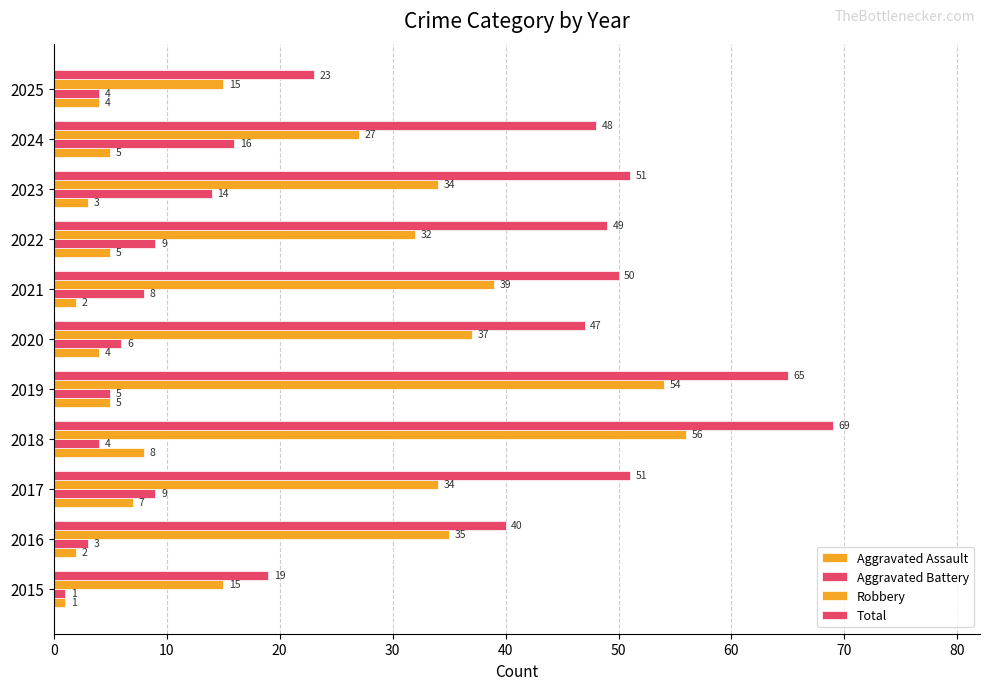

How many values in the Aggravated Assault series are below 4?

4